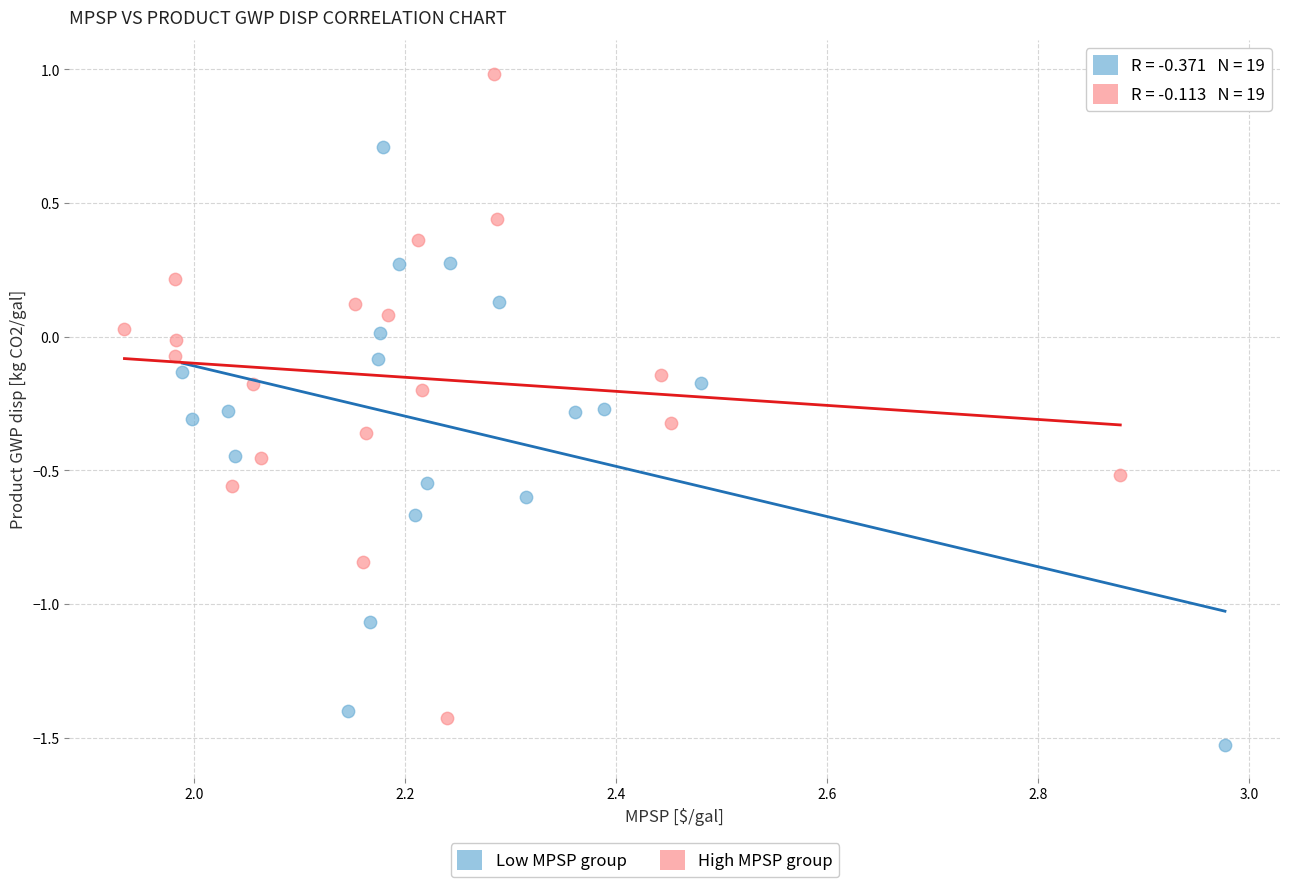

Which series has the largest Y range (max minus min)?

High MPSP group